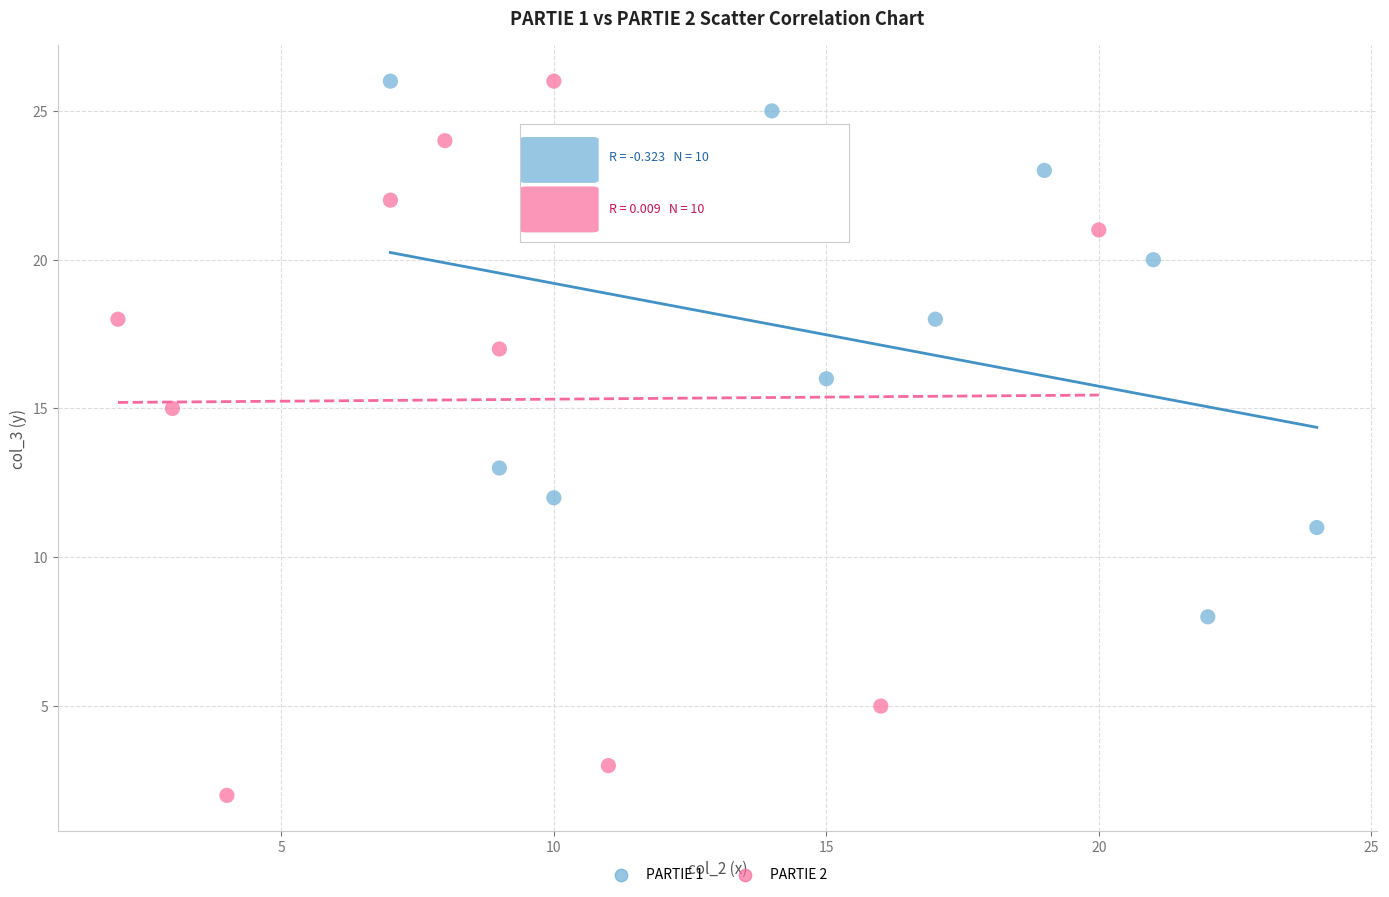

Which series has the largest Y range (max minus min)?

PARTIE 2